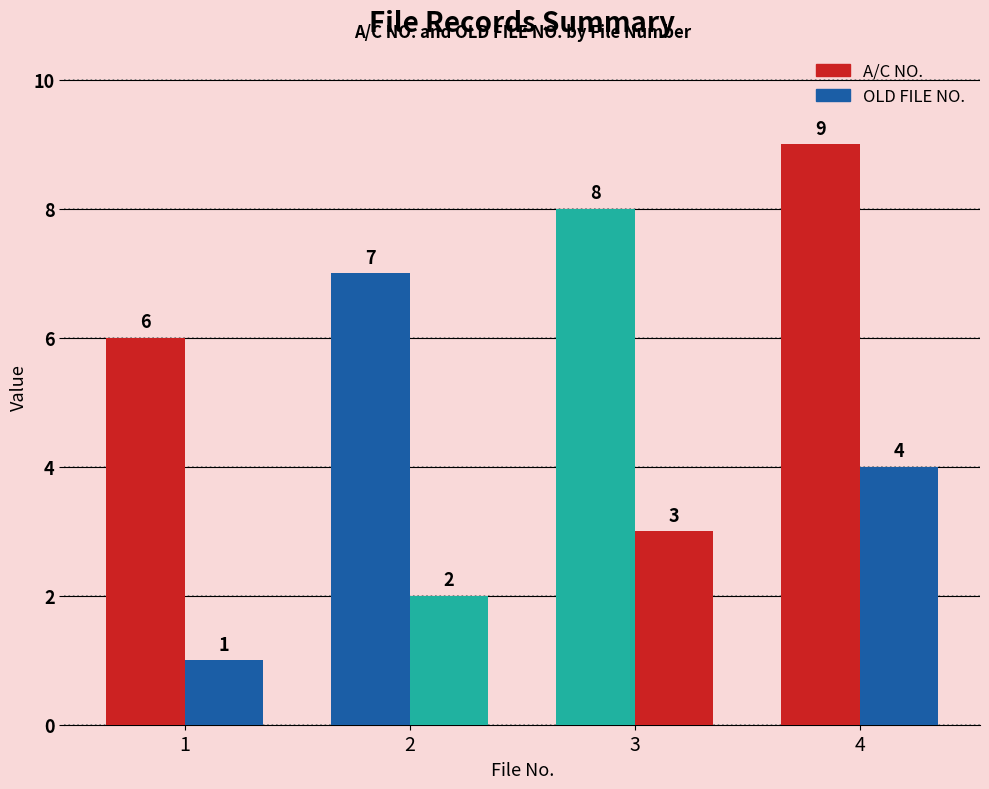

What is the maximum value shown in the chart?

9